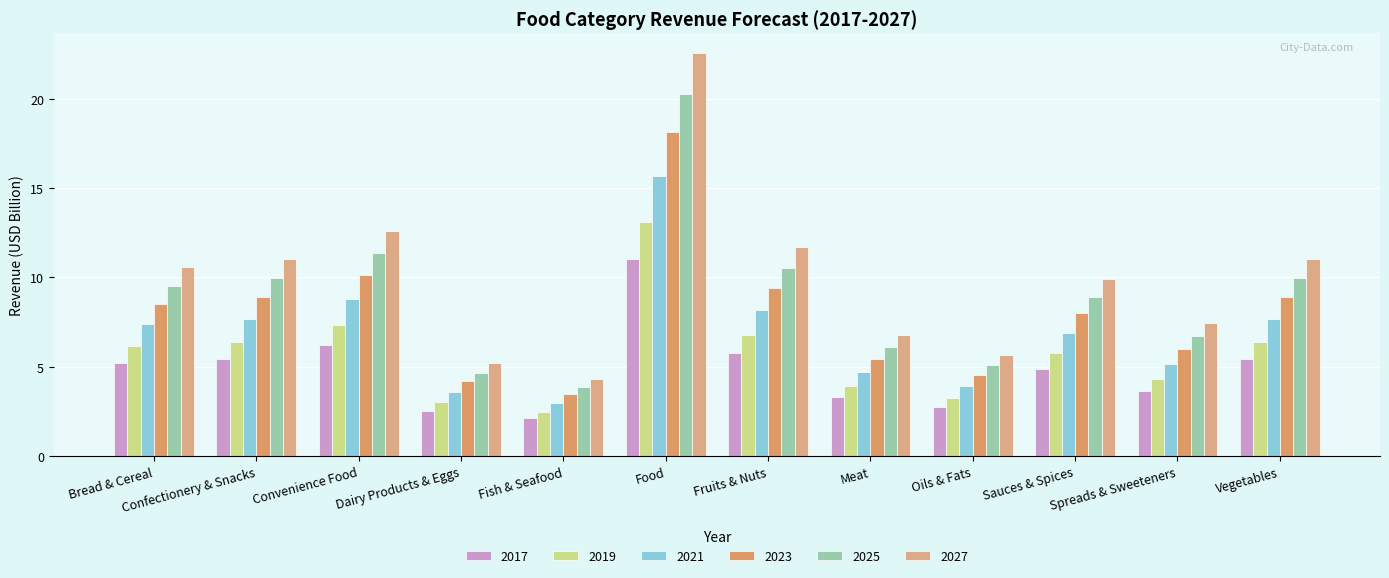

How many groups of bars are there?

12